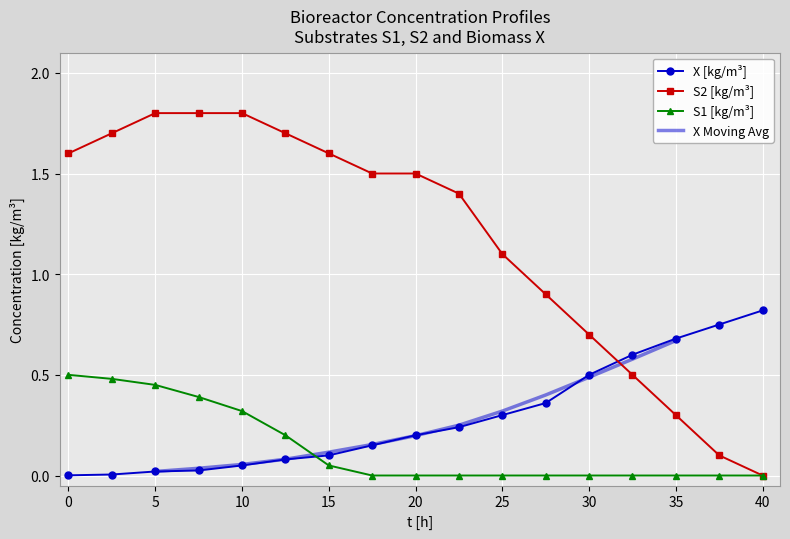

Which series has the largest range (max minus min)?

S2 [kg/m³]